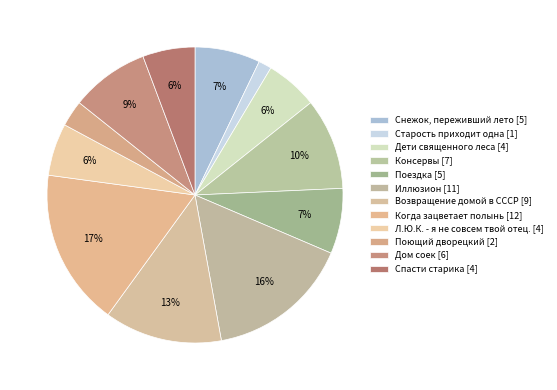

How many slices are in this pie chart?

12